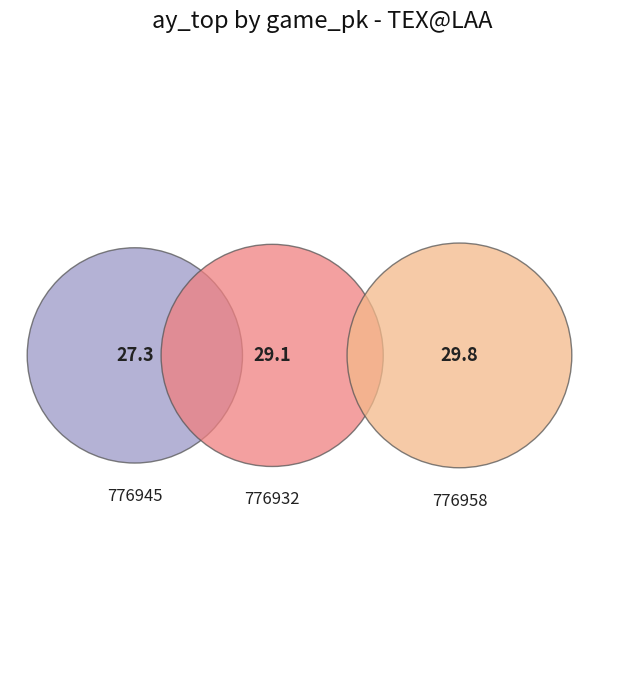

To the nearest percent, what is the difference between the largest and smallest slice percentages?

3%